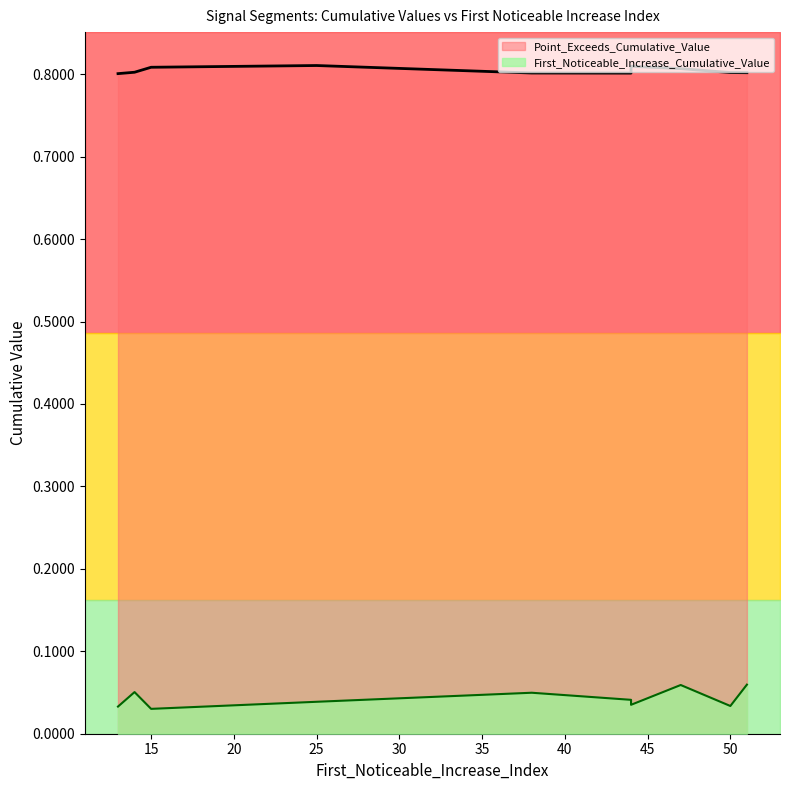

Count the First_Noticeable_Increase_Cumulative_Value values in the range 0 to 1.

10